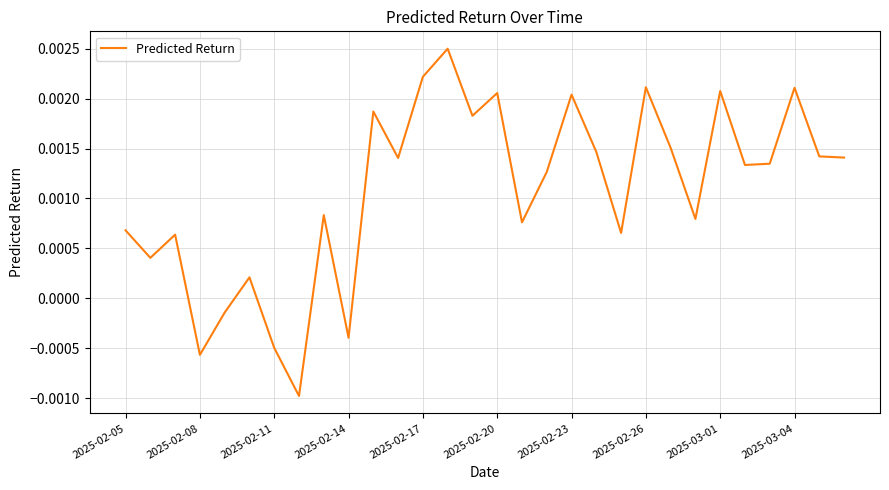

At which label does the data first exceed 0?

2025-02-05